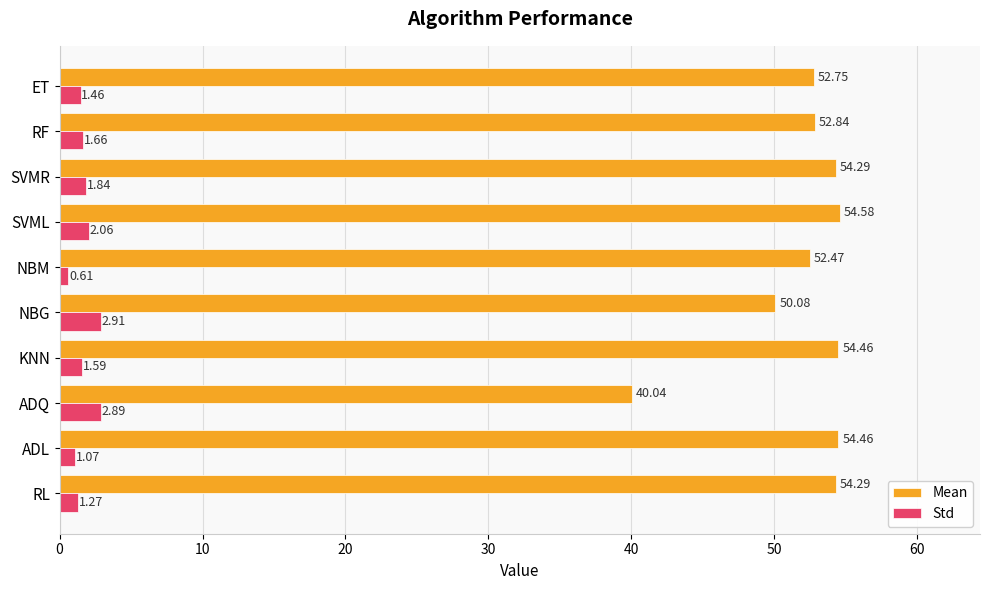

At which label is Std closest to 1?

ADL